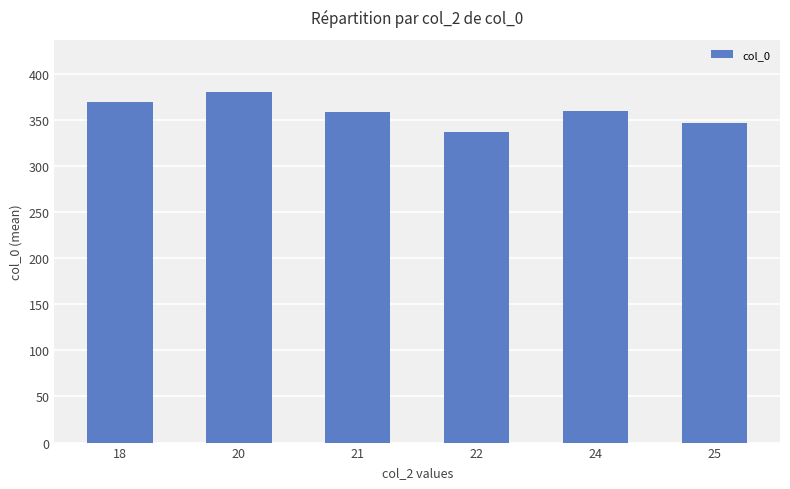

Which category has the lowest value across all series?

22